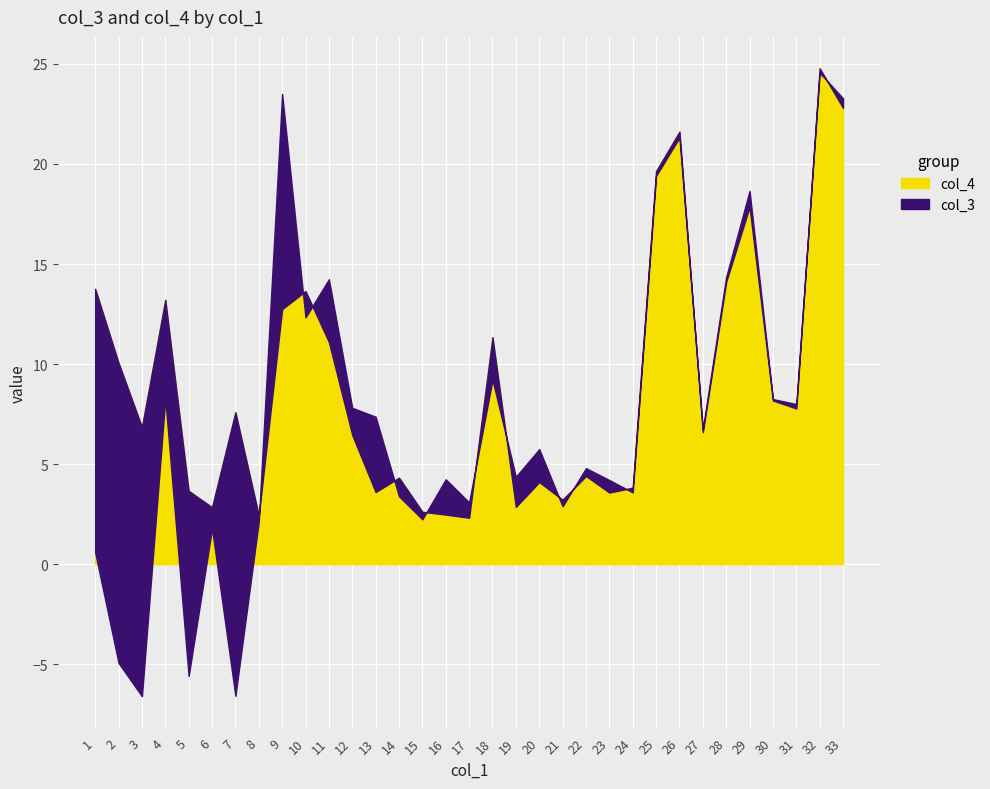

How many points are lower than both their immediate neighbors (excluding endpoints)?

10